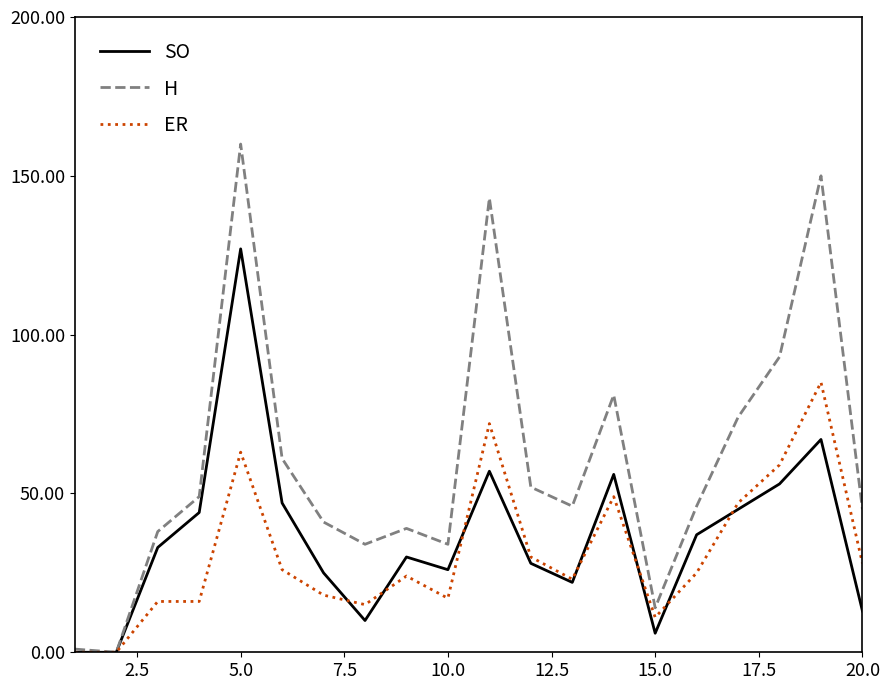

List the series in order of their overall mean, lowest first.

ER, SO, H